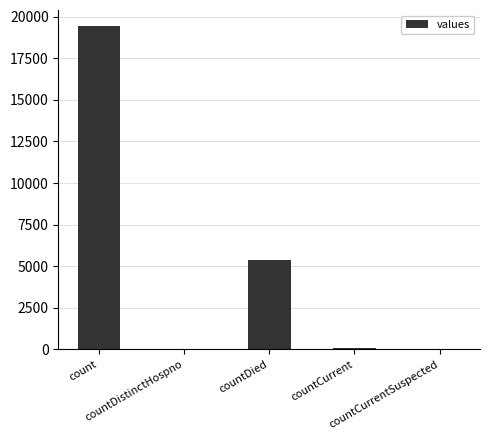

At which label is the value closest to 9710?

countDied